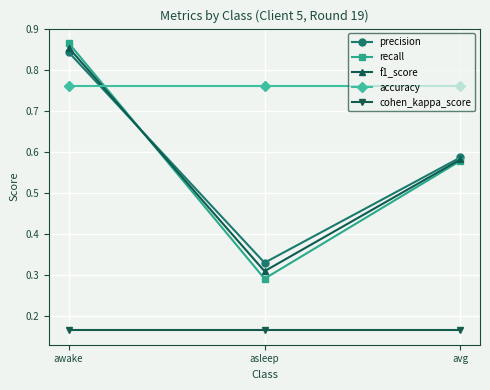

What are all the series names shown in the legend?

precision, recall, f1_score, accuracy, cohen_kappa_score